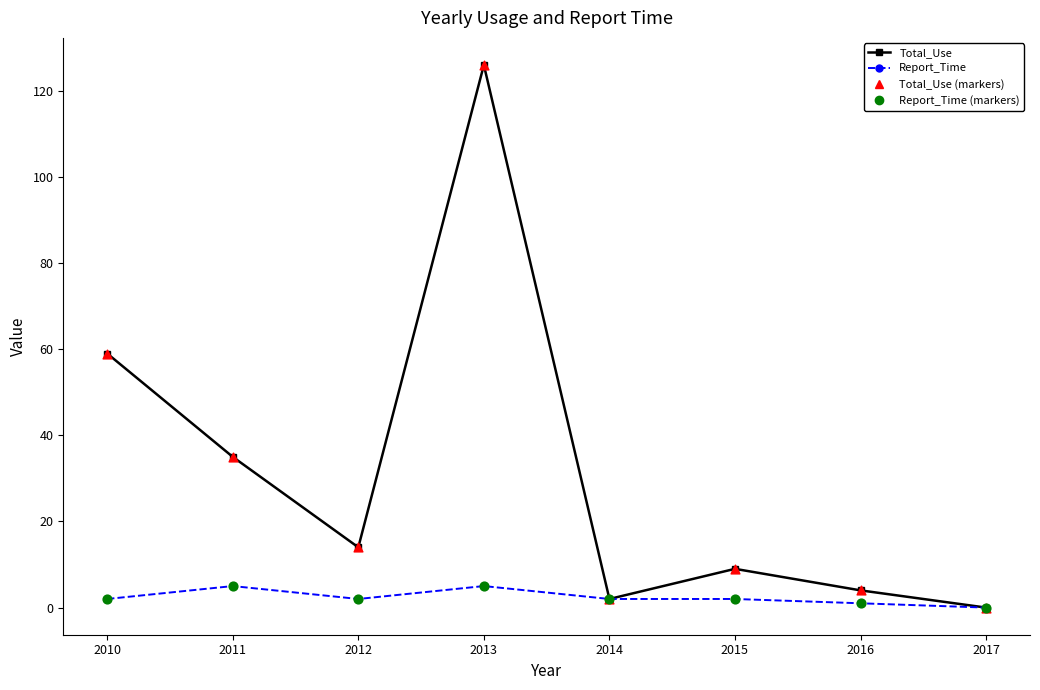

What is the difference between the highest and lowest values at 2011?

30